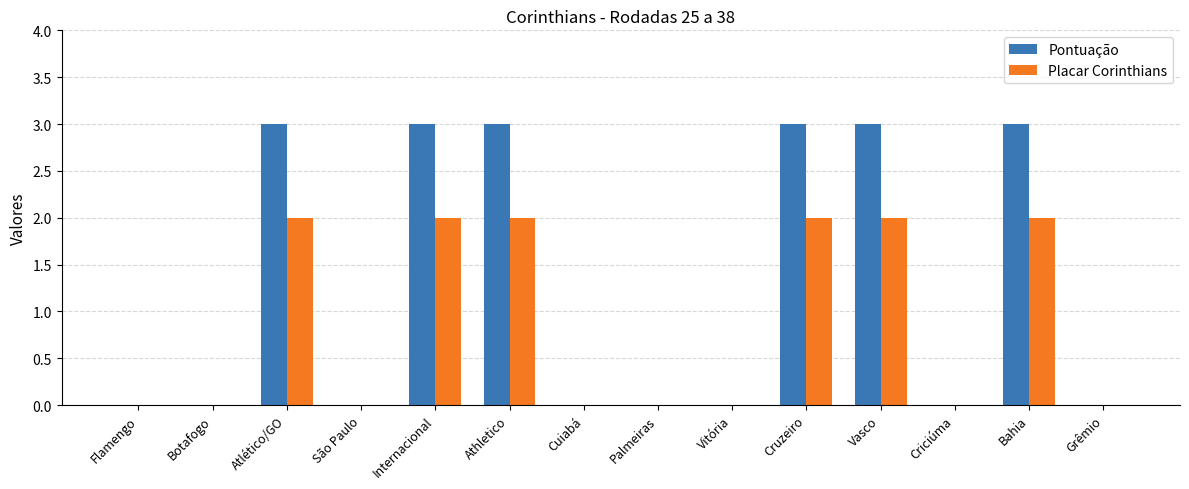

What is the total value across all series at Atlético/GO?

5